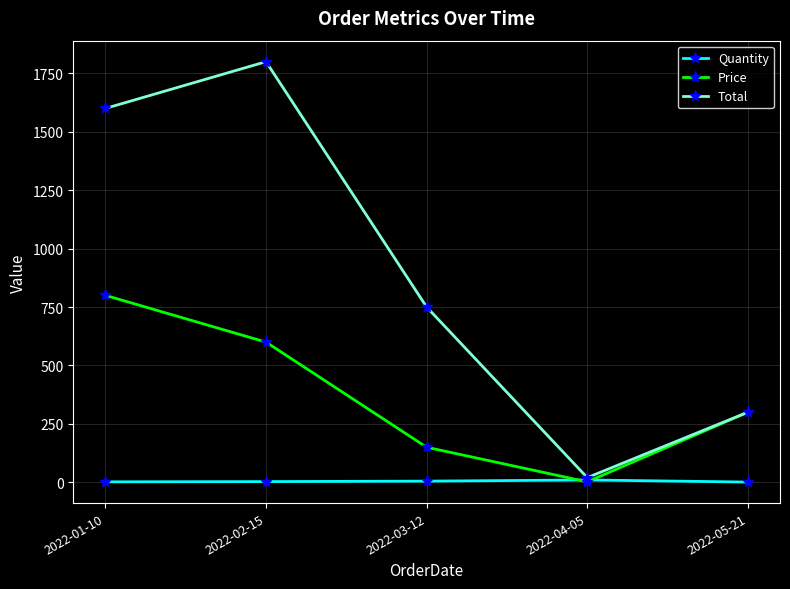

What is the total value across all series at 2022-04-05?

32